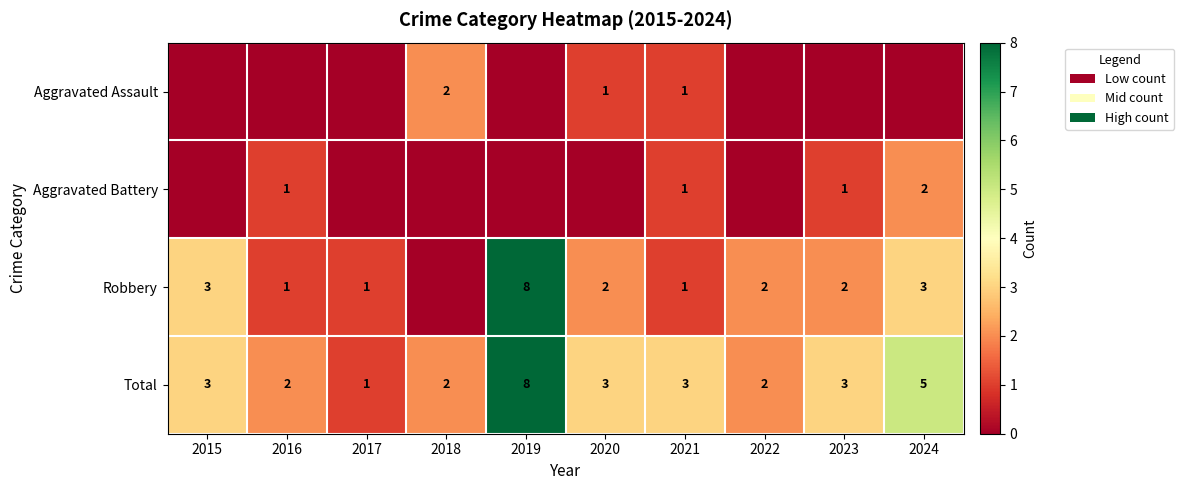

What is the difference between the maximum and second lowest values in the Total series?

6